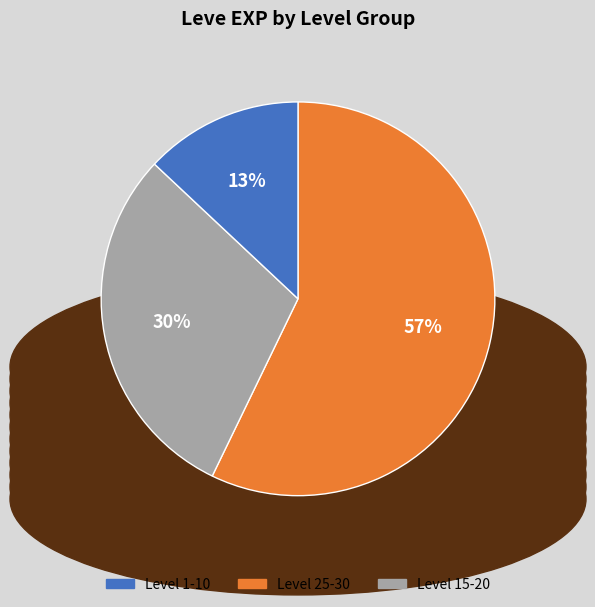

Is there a majority slice in this chart?

Yes